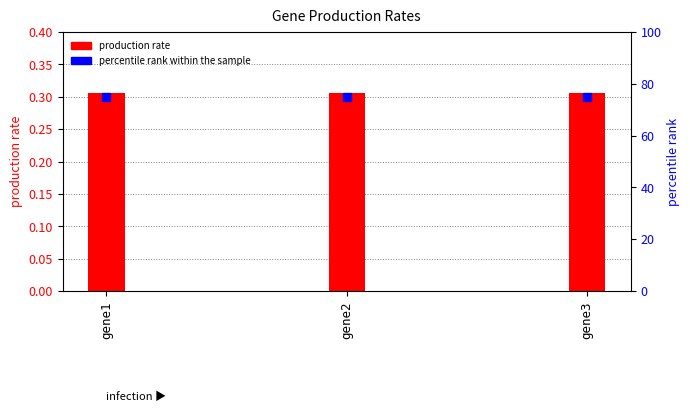

What is the total value across all series at gene3?

75.3